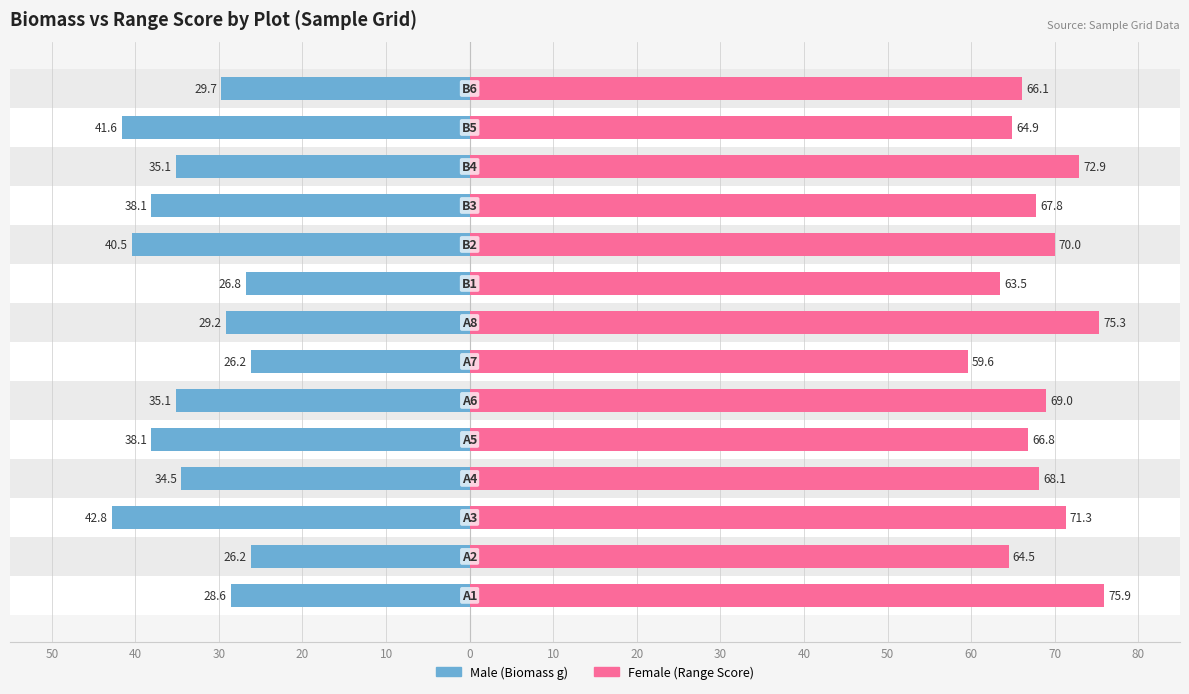

How many bars are there in each group?

2